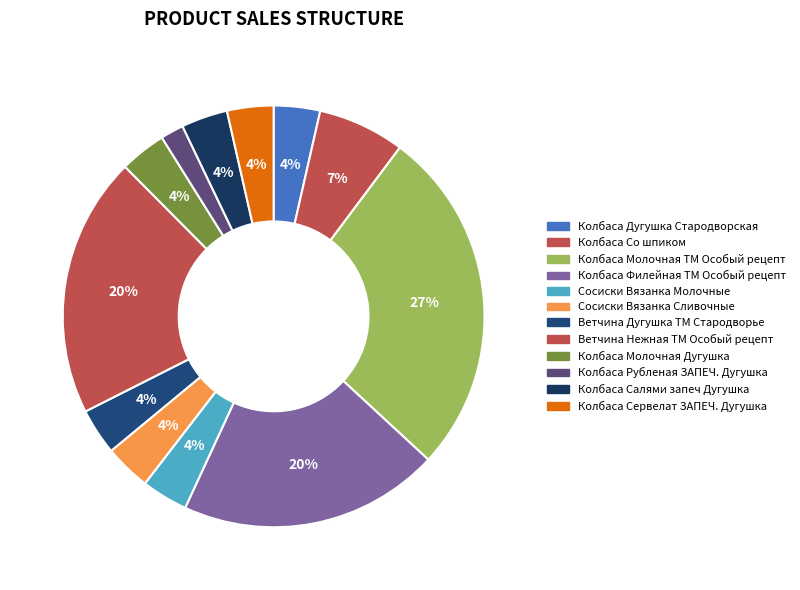

Does Колбаса Молочная Дугушка represent more than half of the total?

No